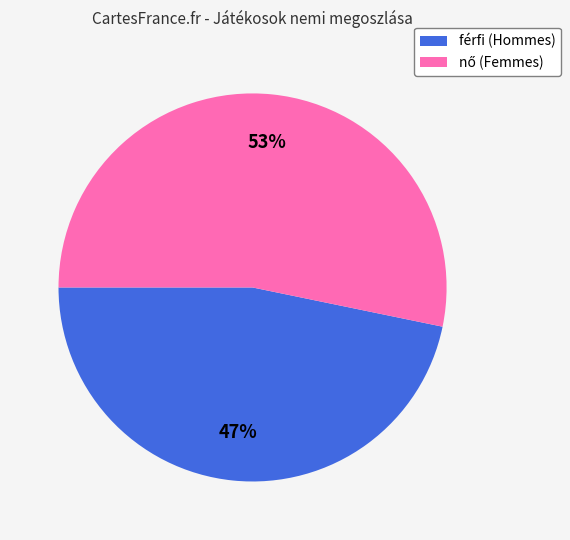

How many slices are in this pie chart?

2